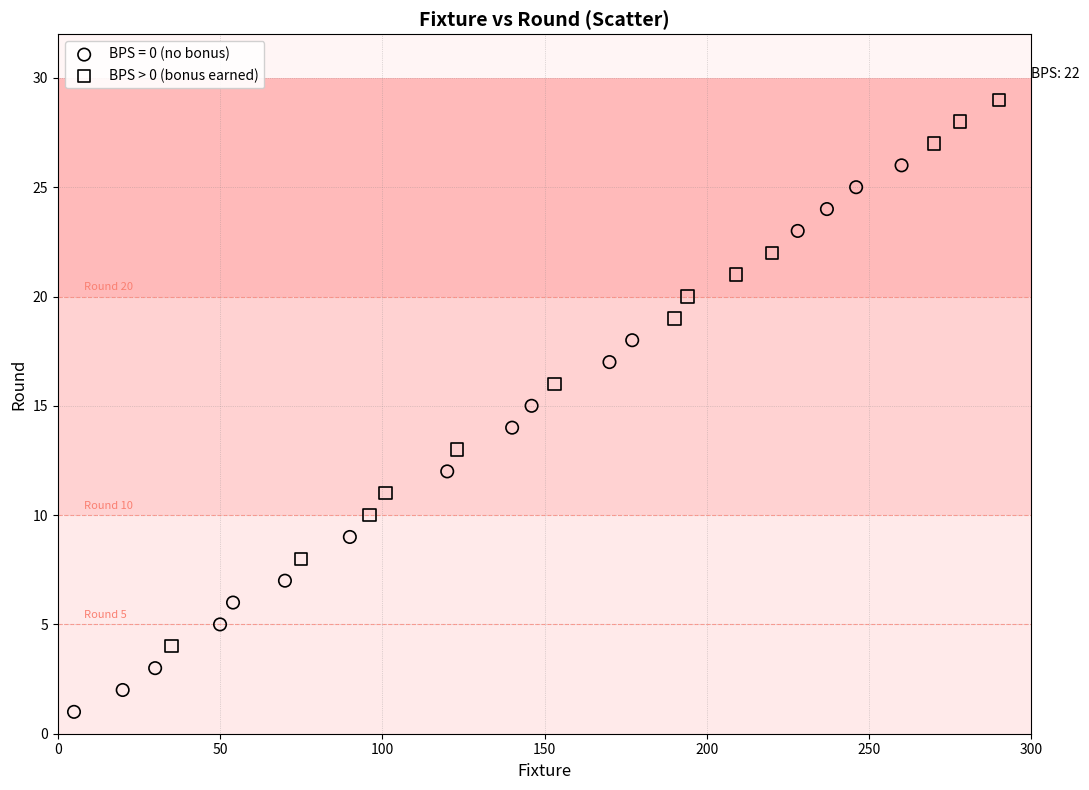

Which series reaches the maximum Y coordinate?

BPS > 0 (bonus earned)